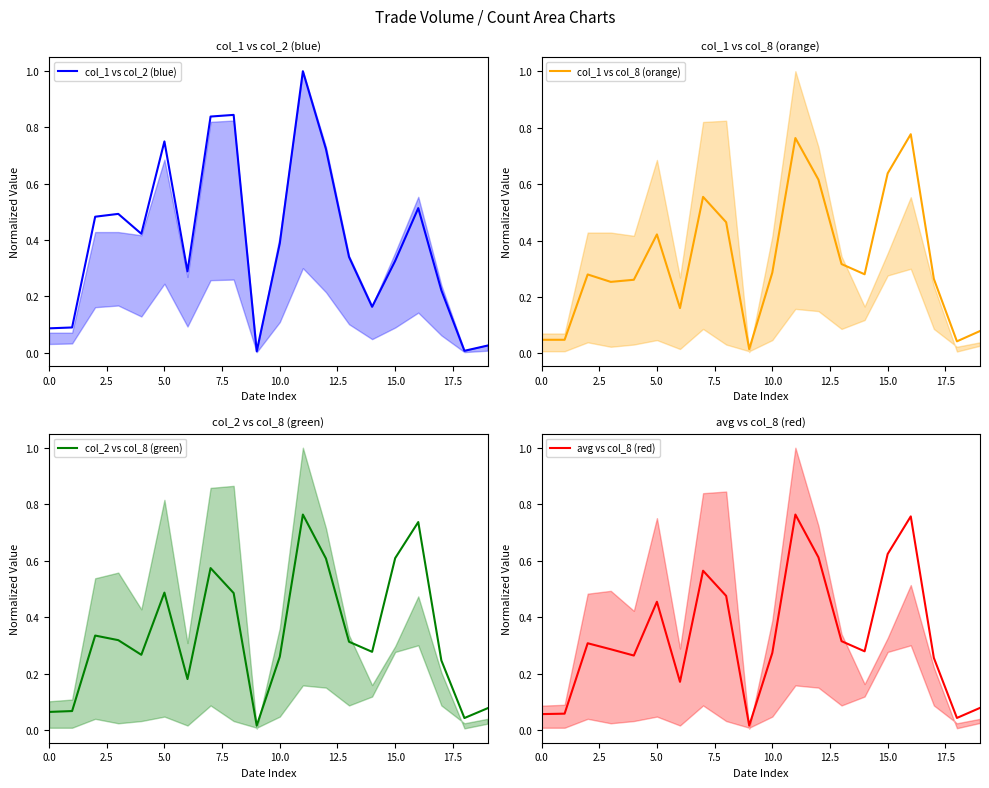

What is the approximate value of col_2 vs col_8 (green) at 5.0?

0.5